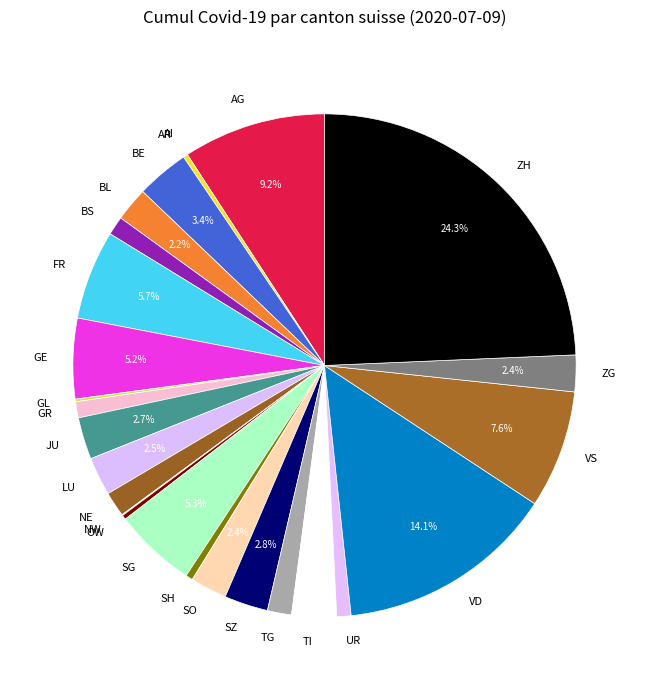

To the nearest percent, what is the average slice percentage?

4%